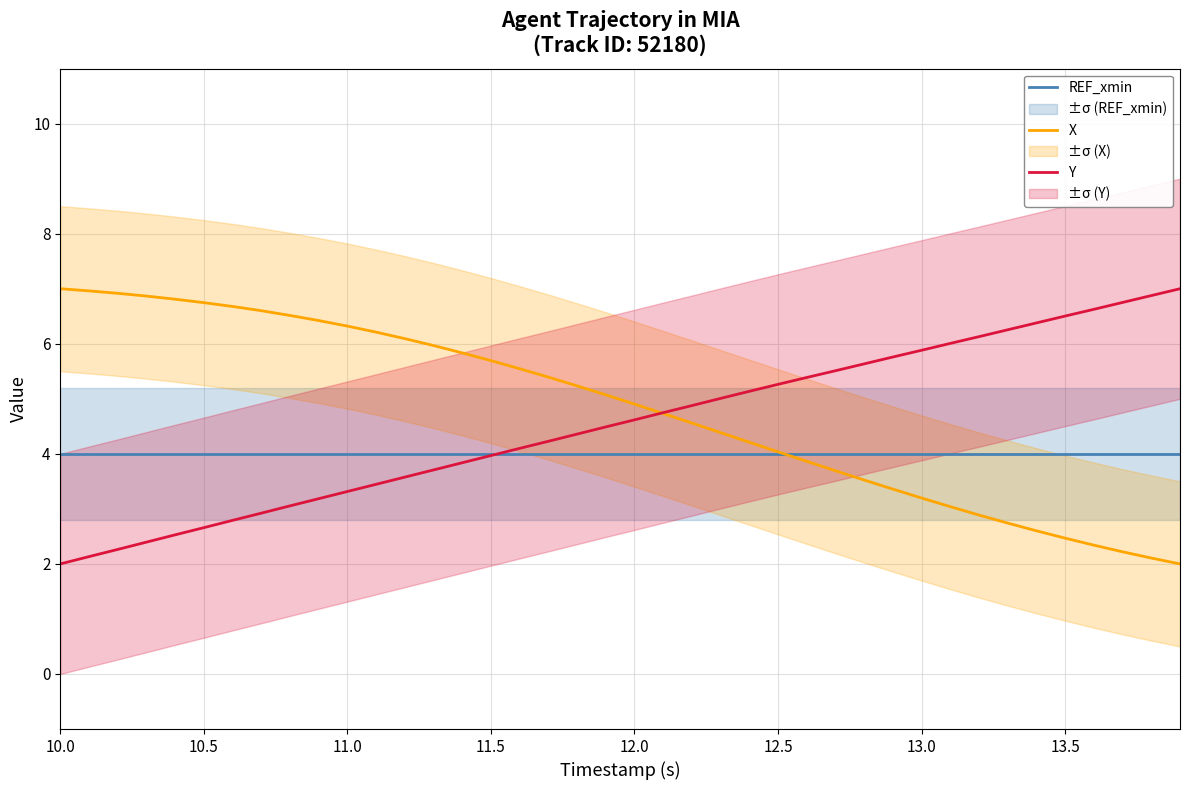

What is the lowest value of the X series?

2.0